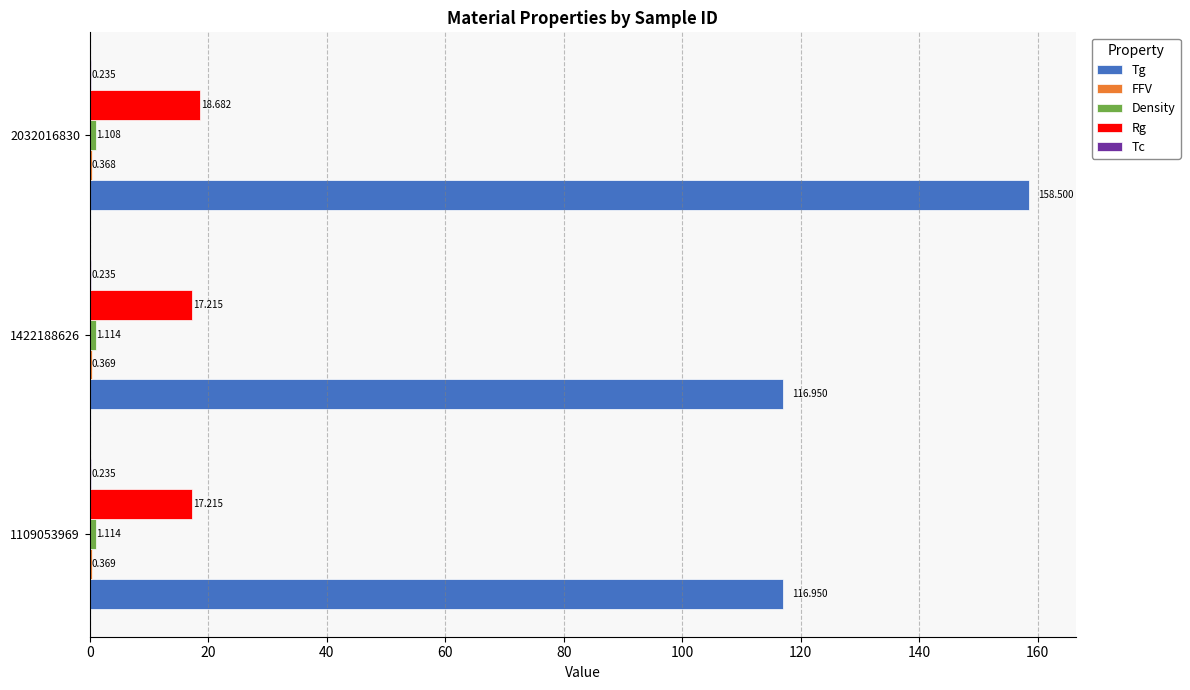

Which series has the largest total across all categories?

Tg